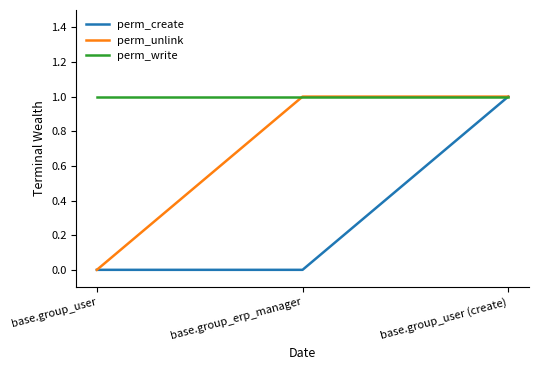

What is the difference between the maximum and minimum values in the perm_unlink series?

1